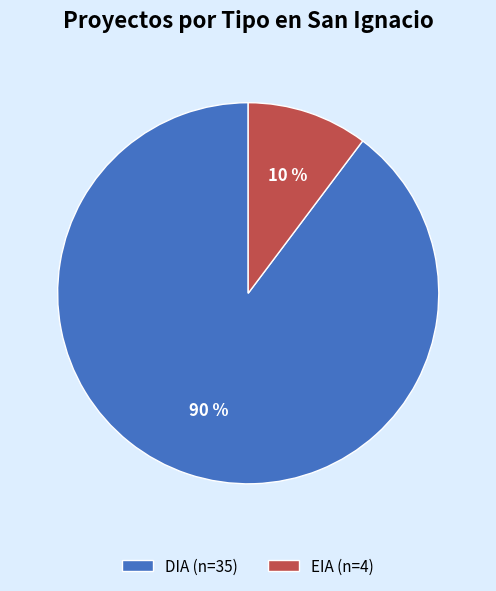

To the nearest percent, what is the combined percentage of DIA (n=35) and EIA (n=4)?

100%